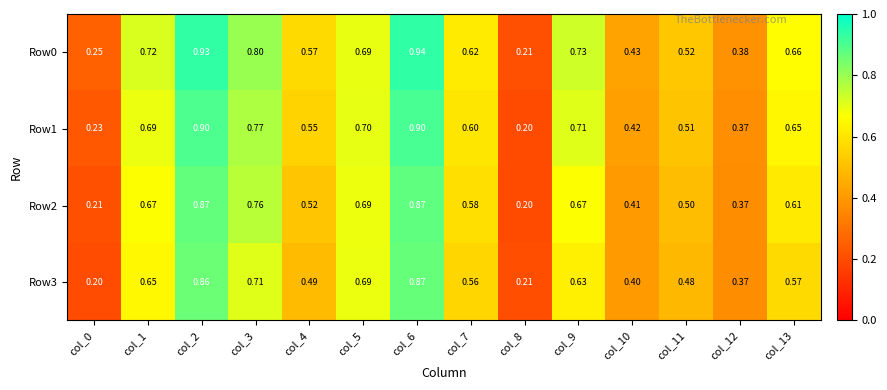

Is the value of Row1 at col_13 greater than the value of Row0 at col_13?

No